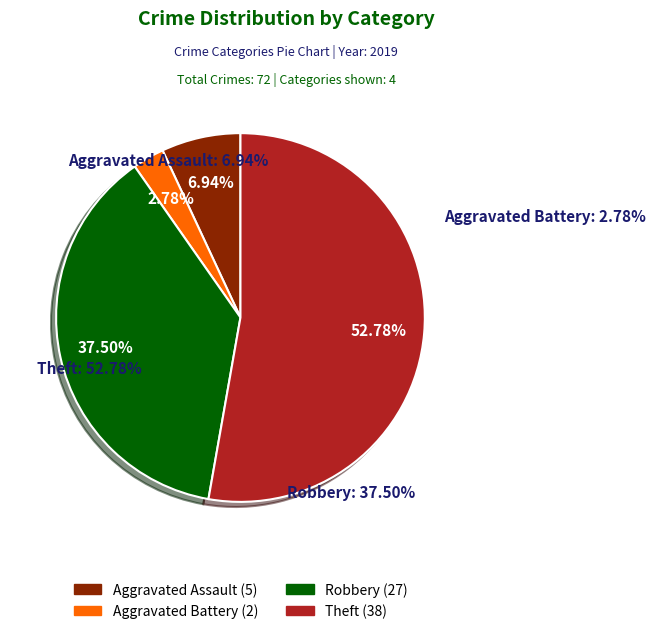

Rank the categories by value from highest to lowest.

Theft, Robbery, Aggravated Assault, Aggravated Battery